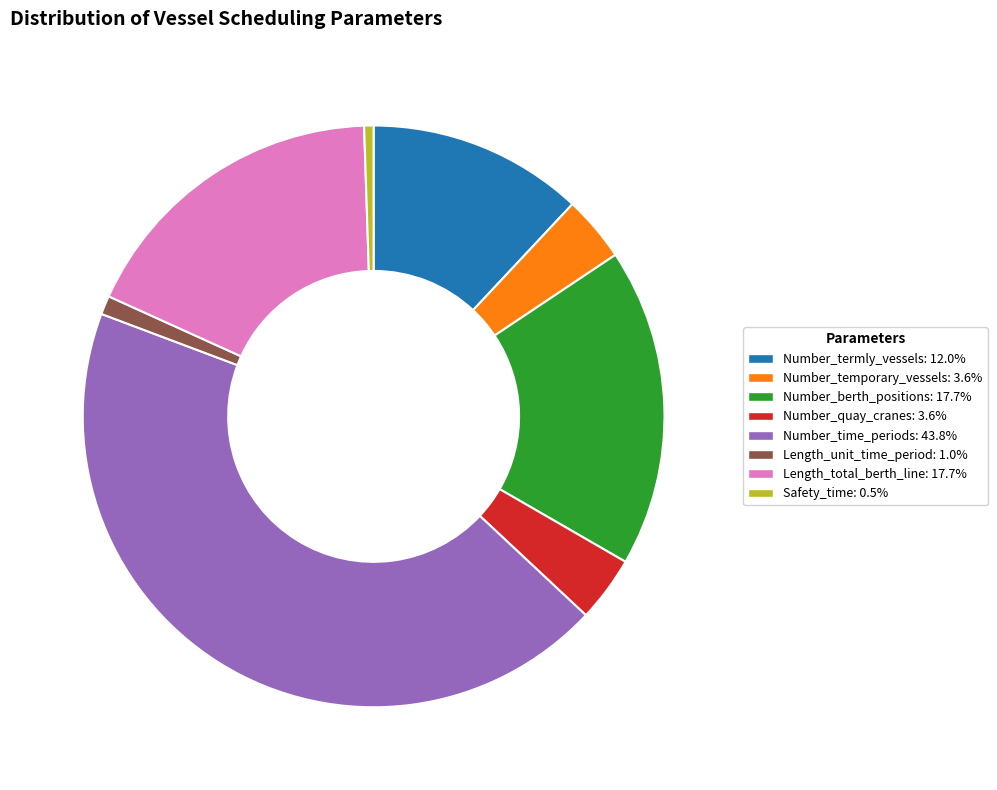

Count the number of slices in the pie.

8